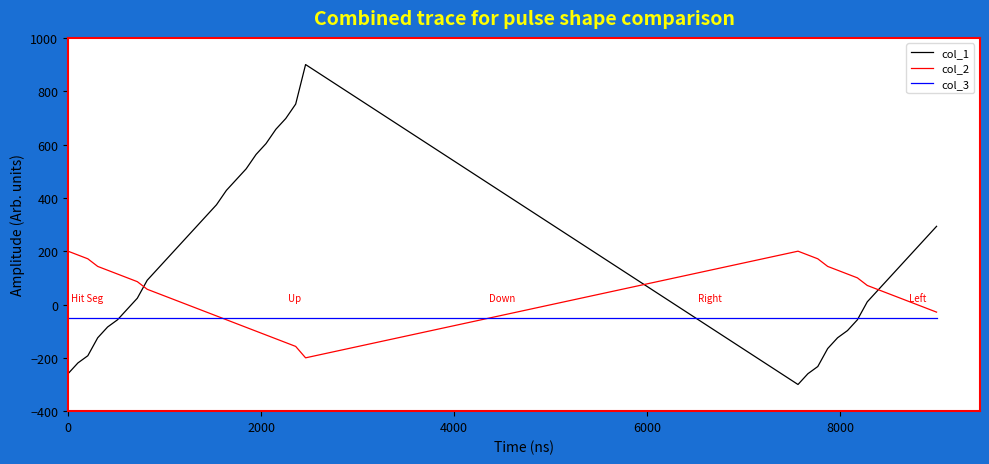

List the series in order of their peak value, highest first.

col_1, col_2, col_3